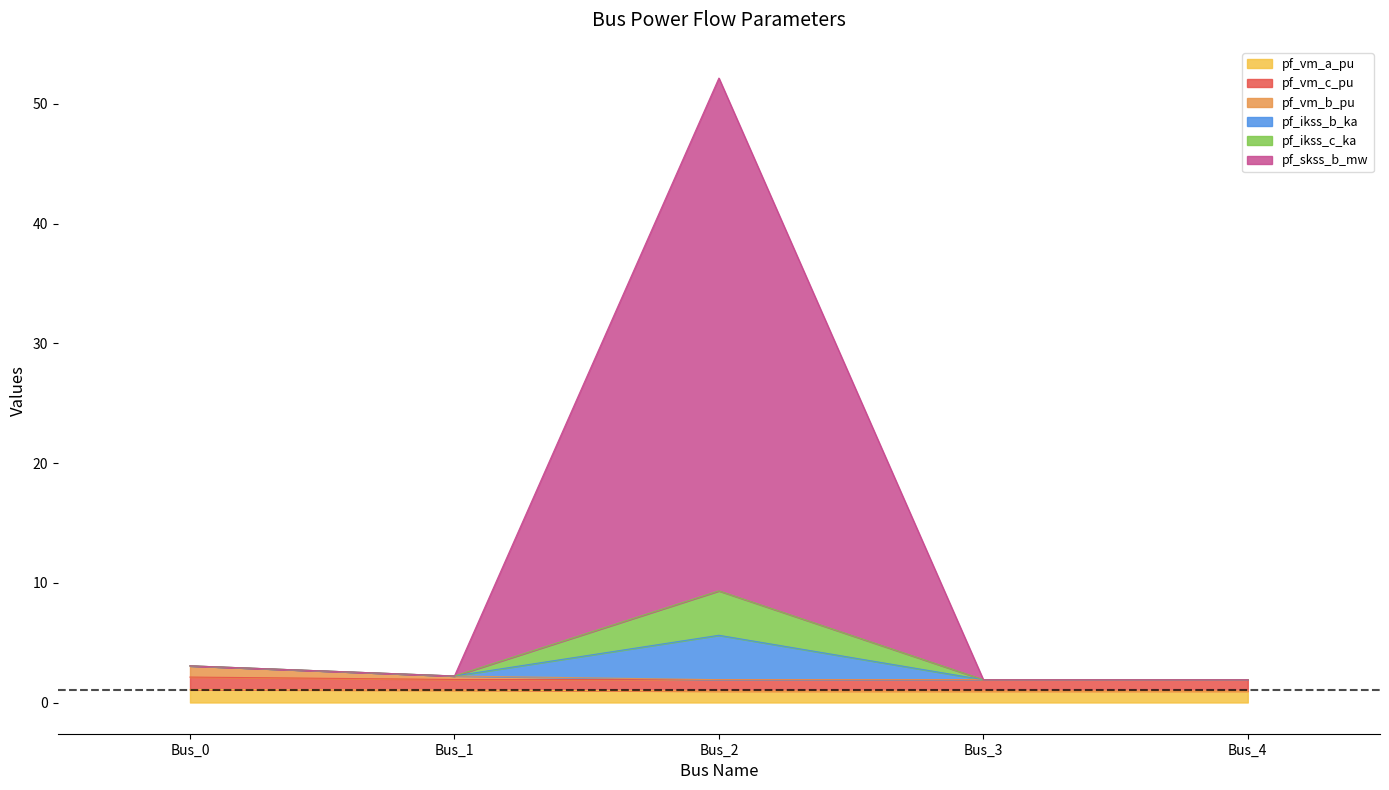

The value of pf_vm_b_pu at Bus_2 is 1.9. True or false?

True